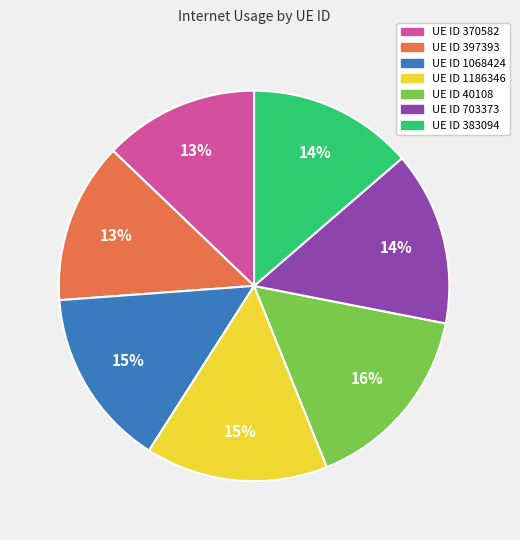

True or false: UE ID 1186346 accounts for 15% of the total.

True